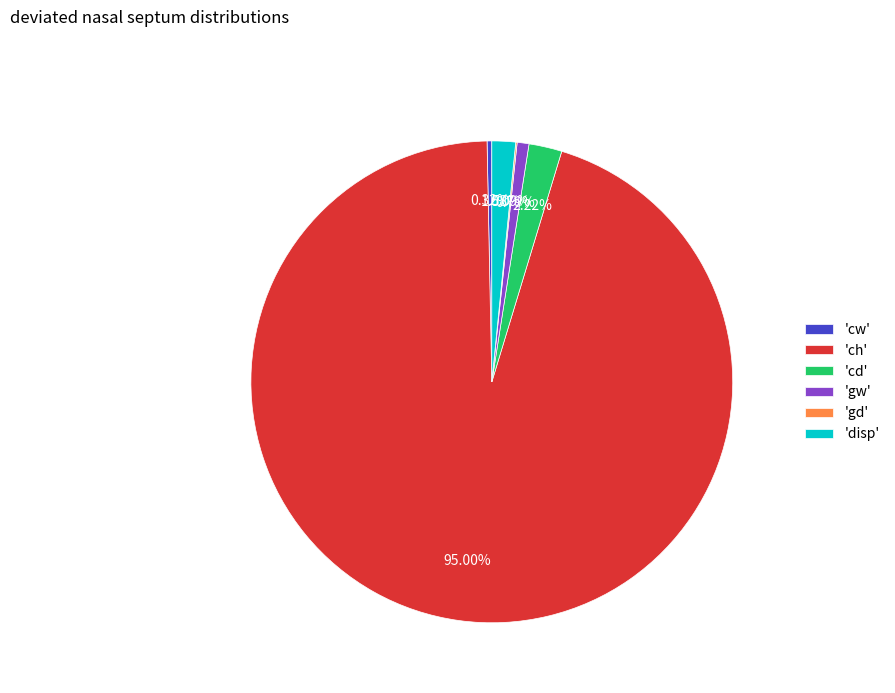

What is the largest slice in the pie chart?

'ch'